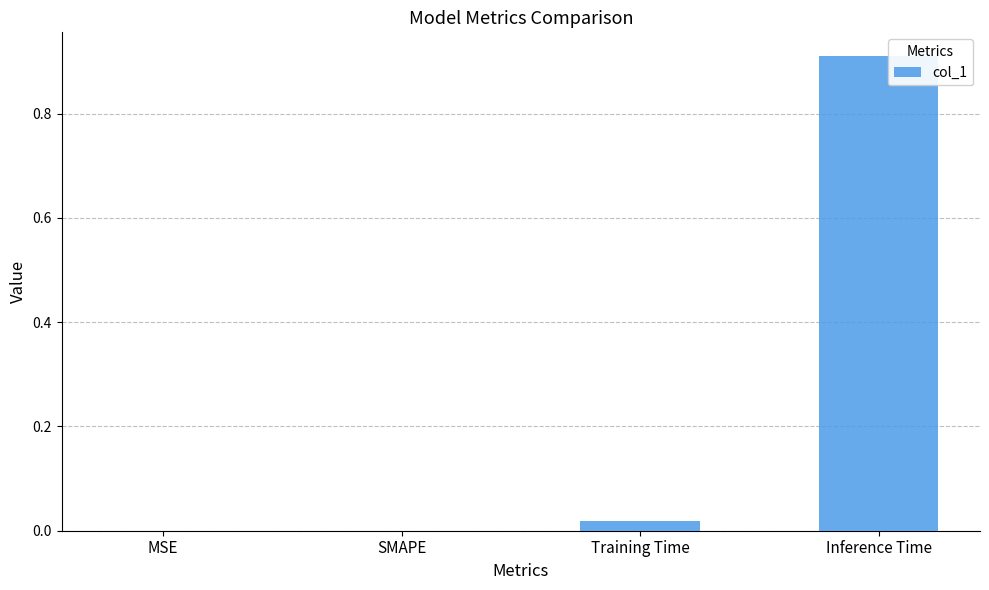

Are the bars horizontal?

No